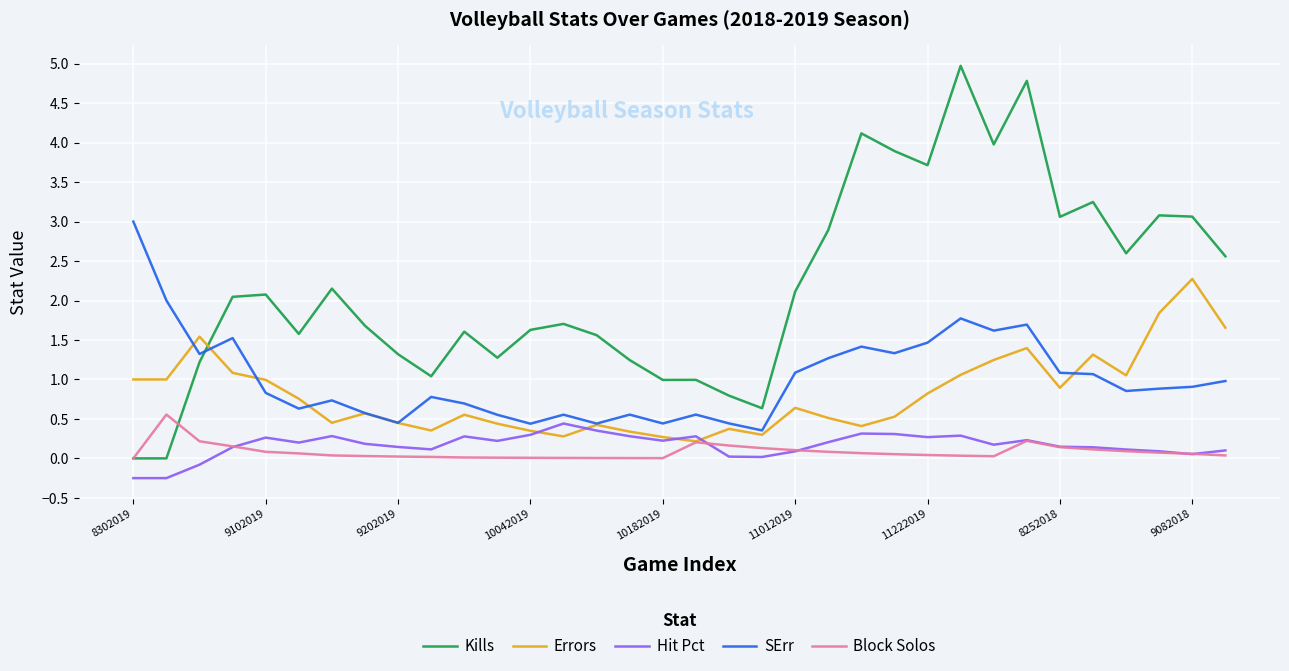

Which series has the widest spread of values?

Kills